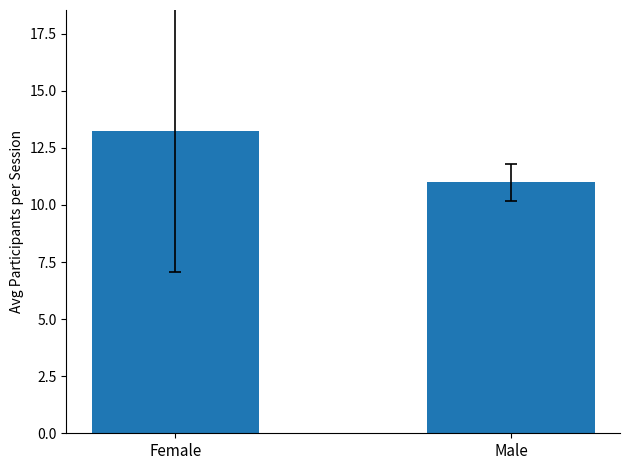

How many bars are there in total?

2